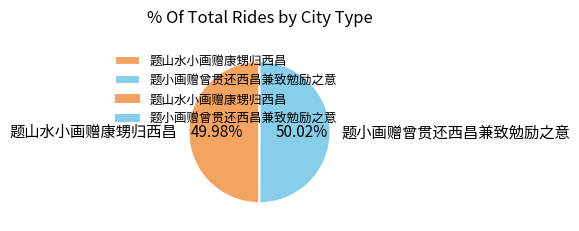

Is the sum of 题小画赠曾贯还西昌兼致勉励之意 and 题山水小画赠康甥归西昌 greater than half?

Yes